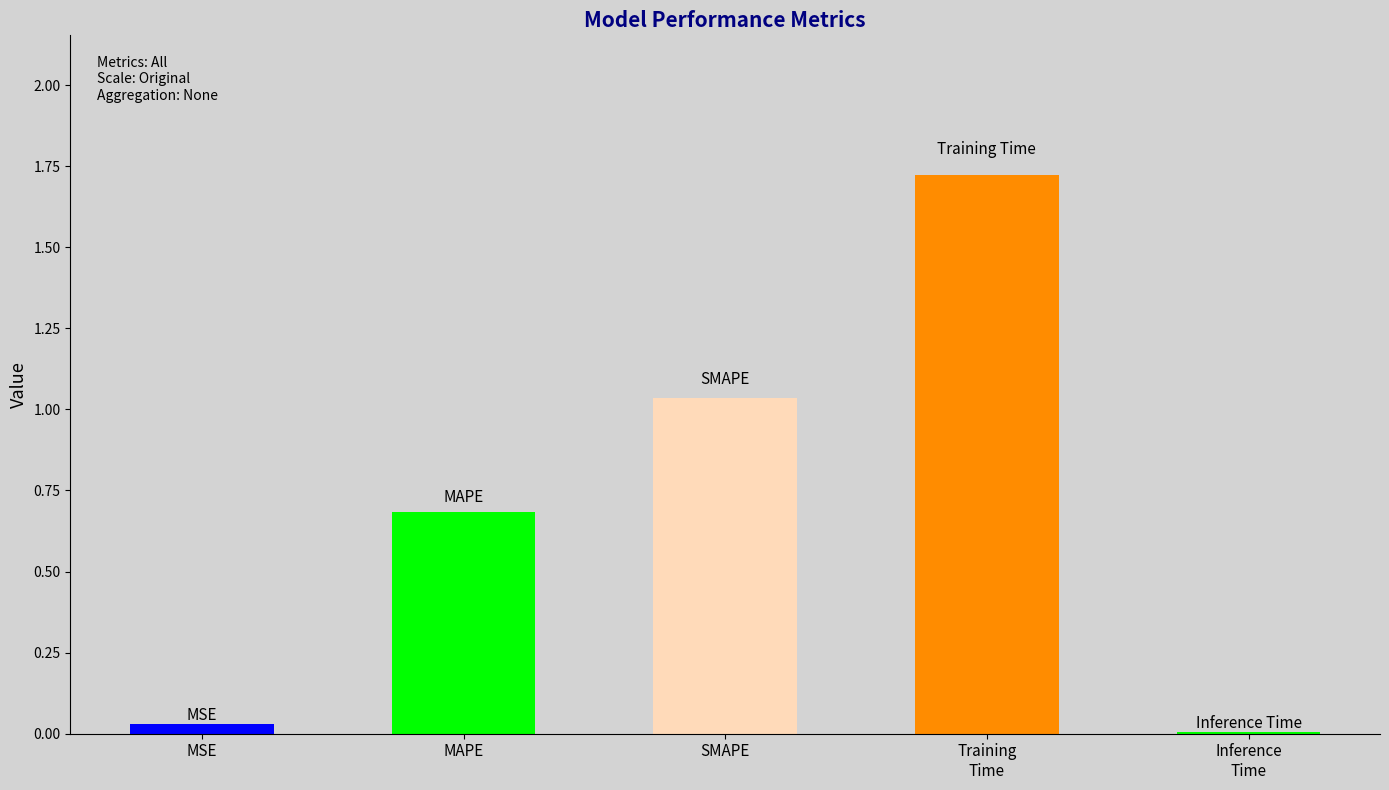

Which has a higher value, MSE or Training
Time?

Training
Time